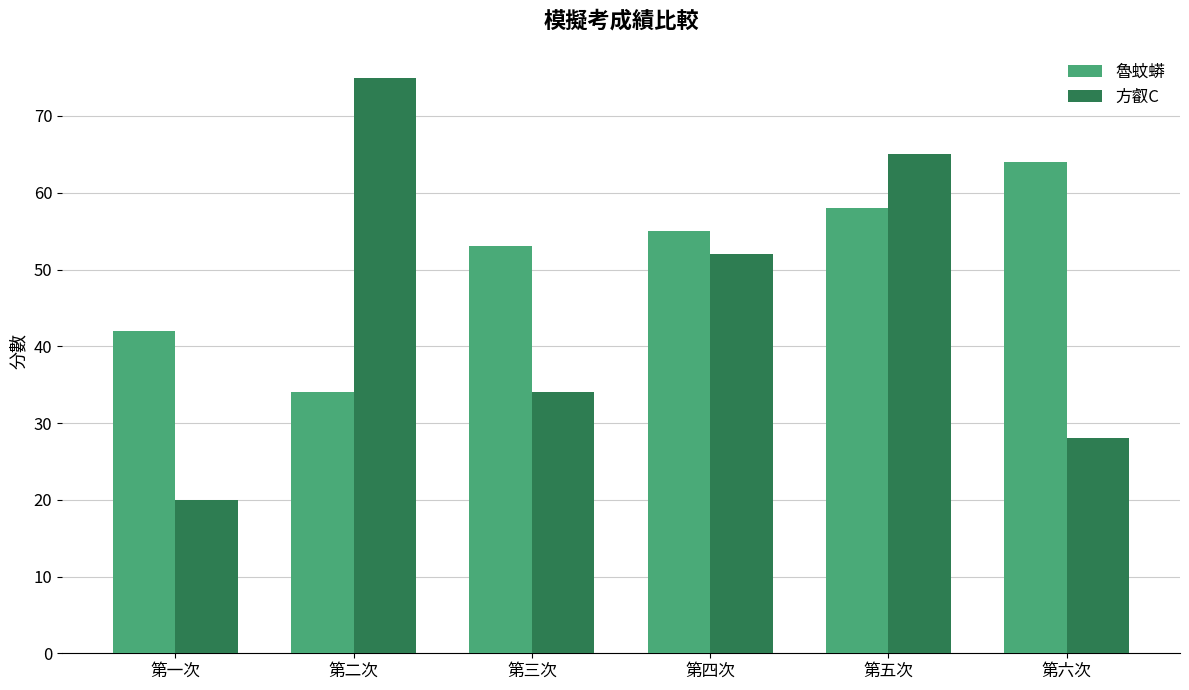

At which category does the chart reach its peak across all series?

第二次